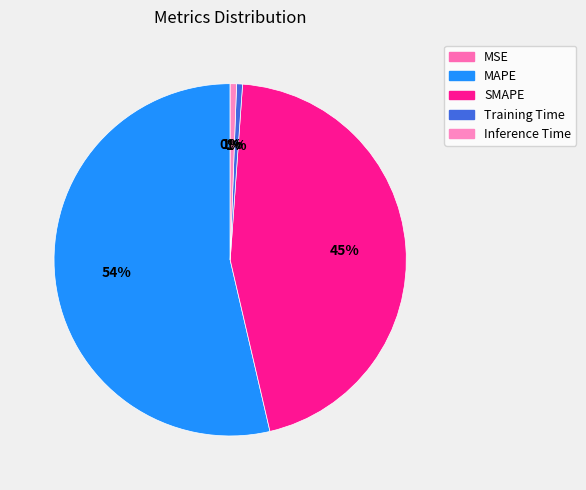

To the nearest percent, what portion does SMAPE represent?

45%